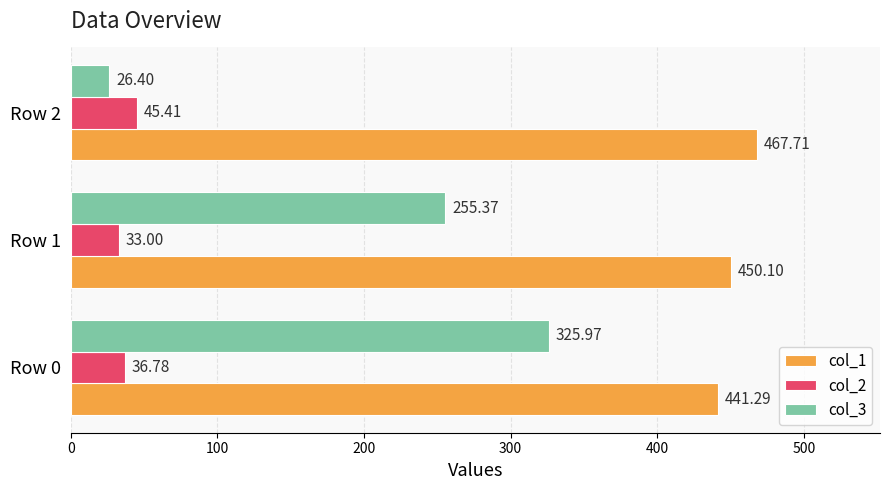

Is the value of col_1 at Row 1 greater than the value of col_3 at Row 1?

Yes